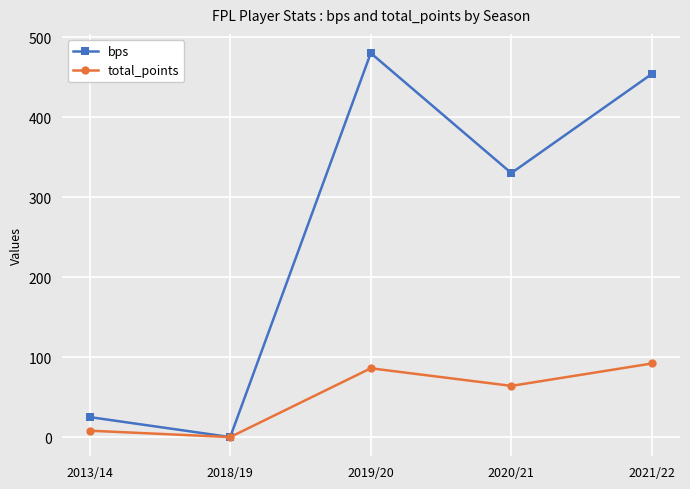

Where is total_points nearest to the value 46?

2020/21